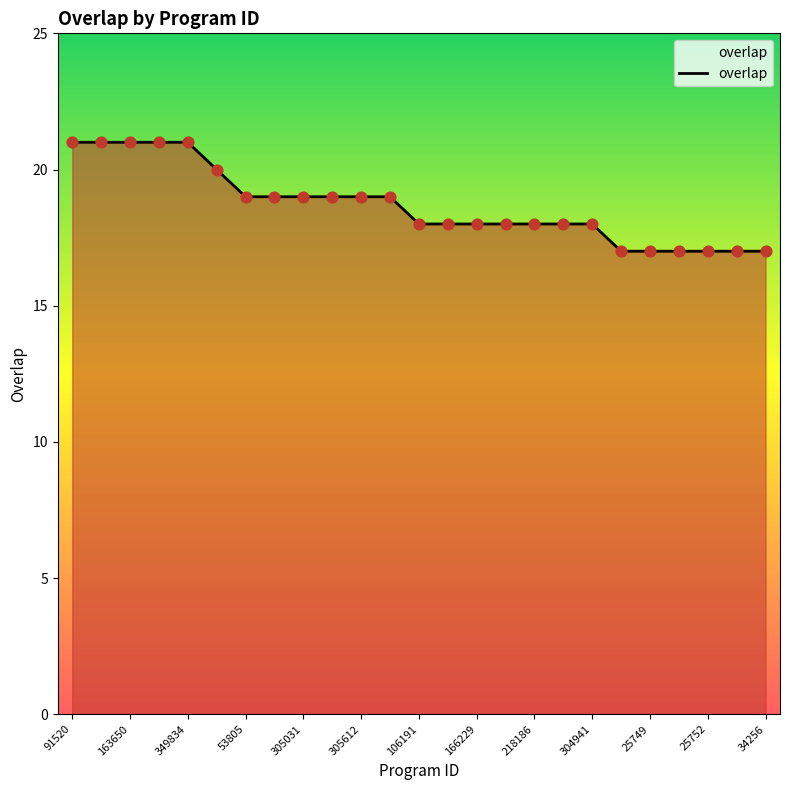

What is the greatest value displayed?

21